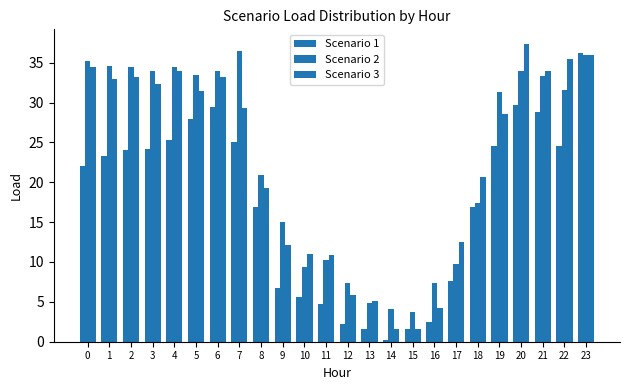

What value does the Scenario 2 series have at 10?

9.4